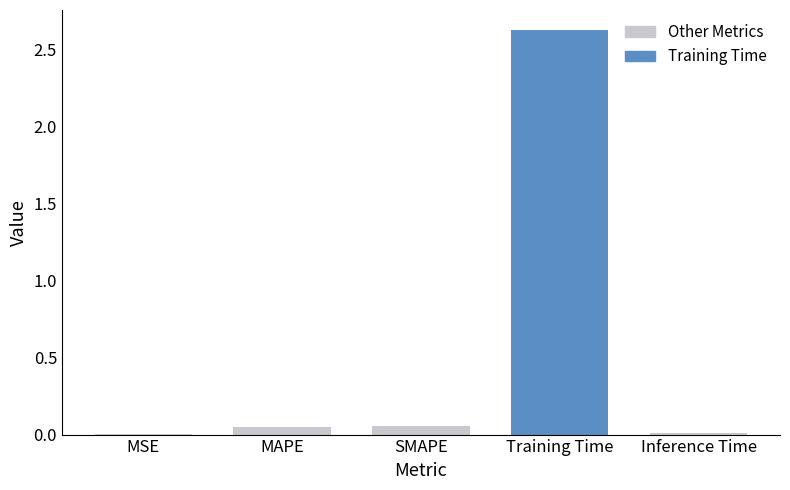

True or false: the data shows 0.1 at MAPE.

False